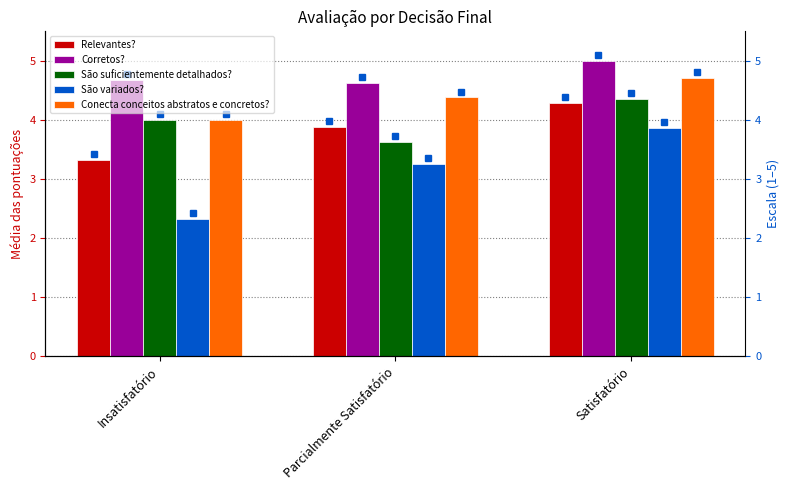

The Conecta conceitos abstratos e concretos? series shows 8.3 at Satisfatório. True or false?

False